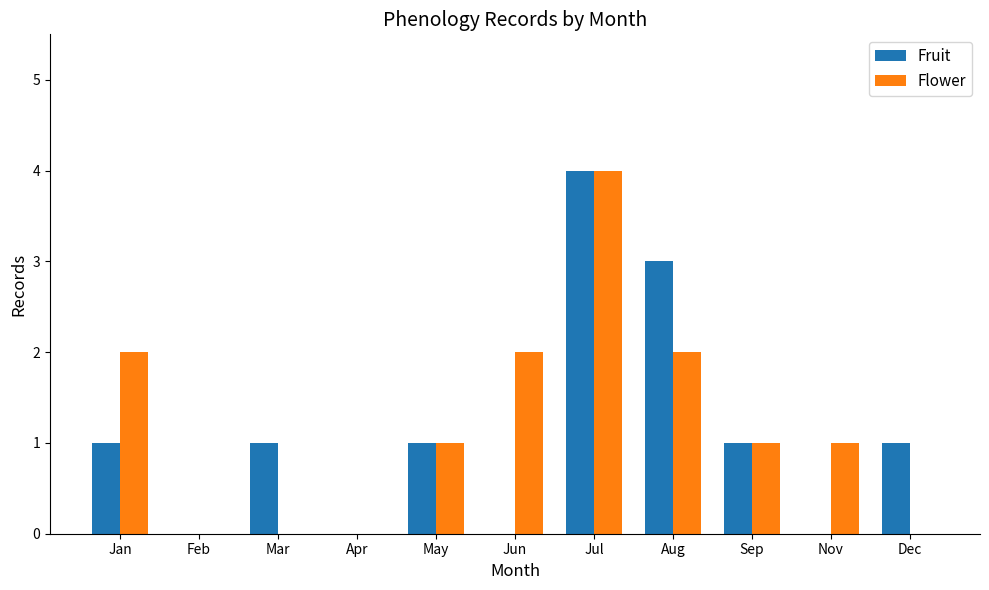

True or false: Flower has a value of 2 at Jan.

True